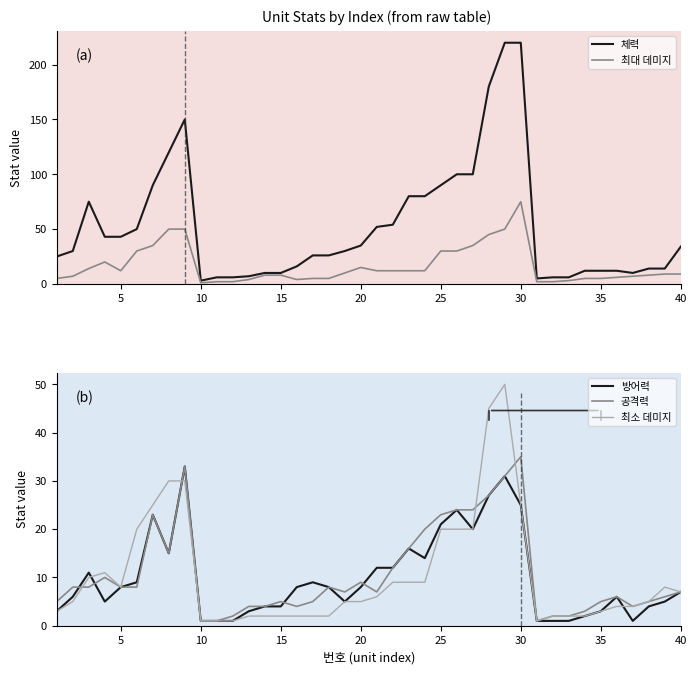

After their last crossing, which series has the higher values: 방어력 or 공격력?

방어력